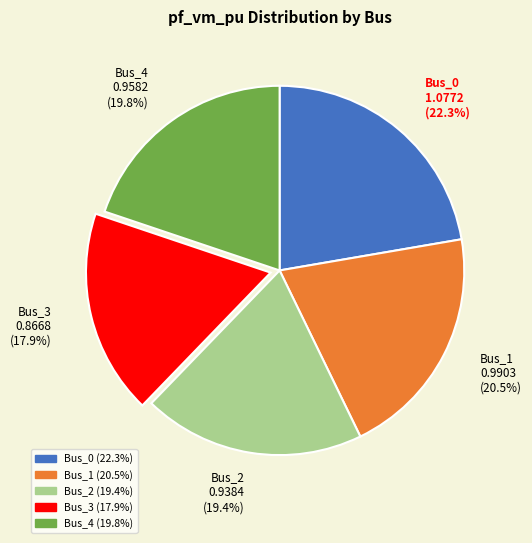

To the nearest percent, what percentage of the pie is Bus_2?

19%